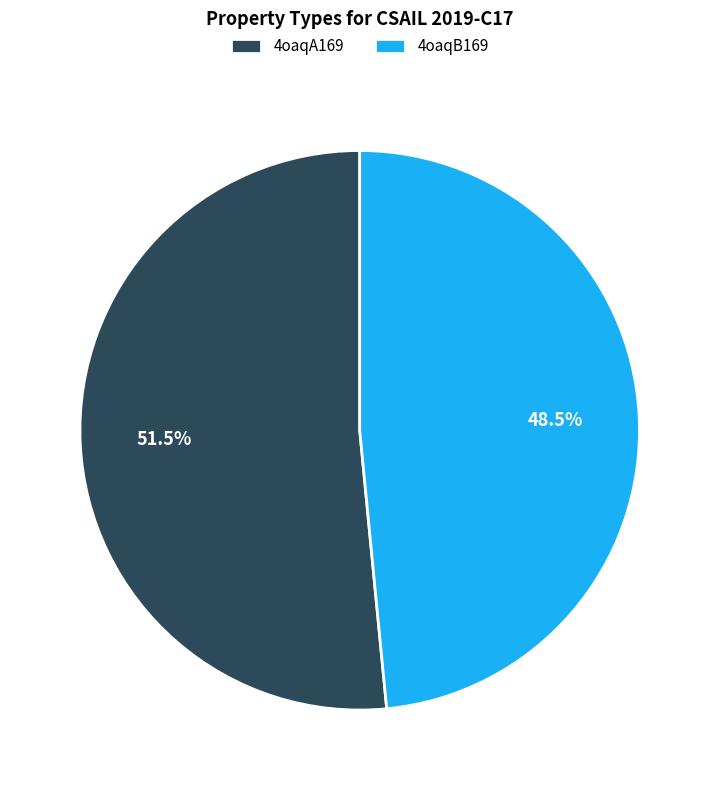

What is the smallest slice in the pie chart?

4oaqB169